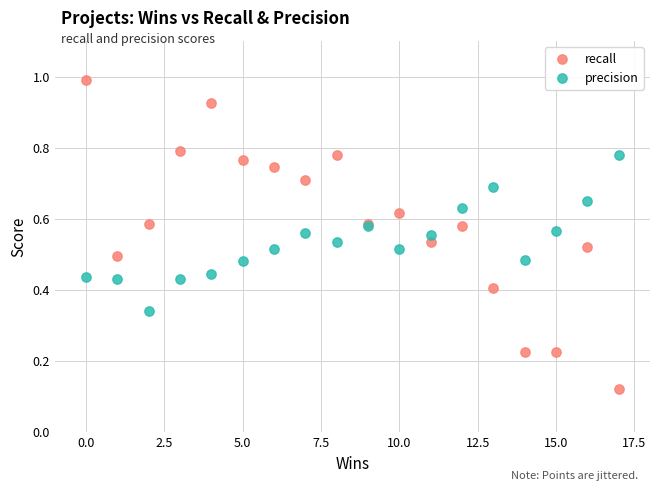

Which series reaches the maximum Y coordinate?

recall